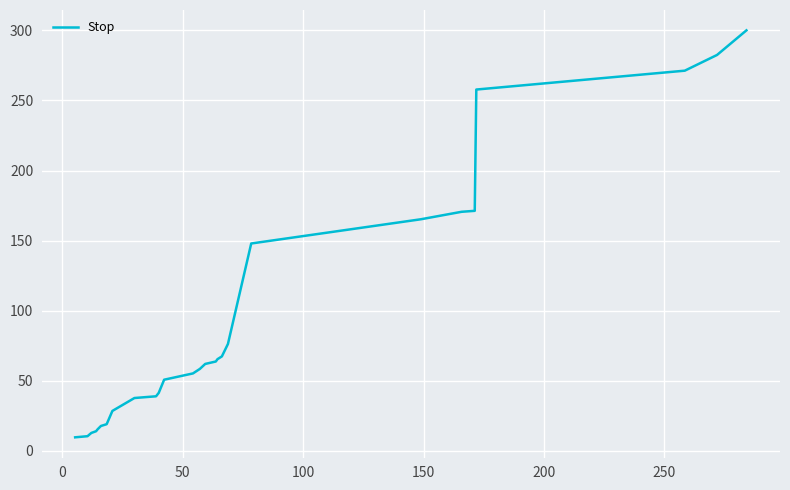

What is the smallest value displayed?

9.7